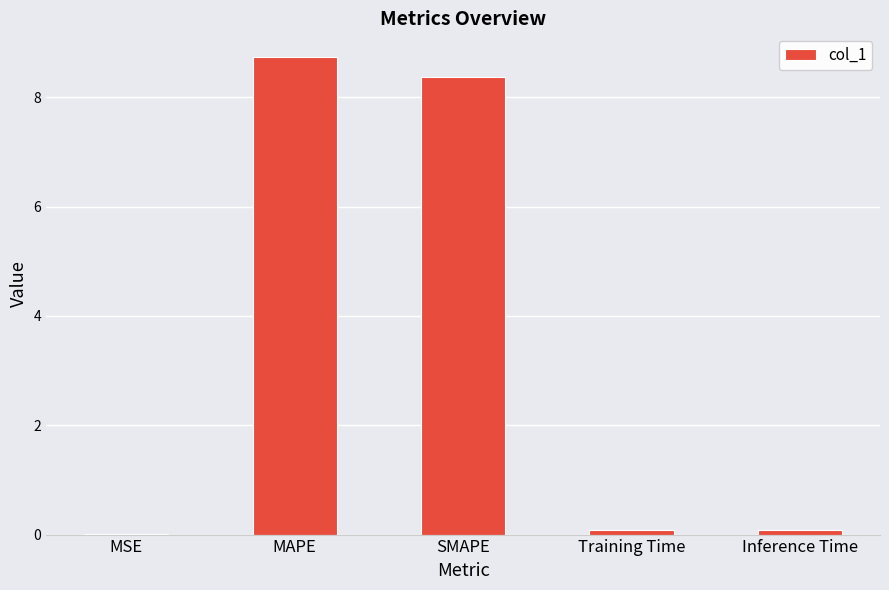

How many categories are shown in the chart?

5